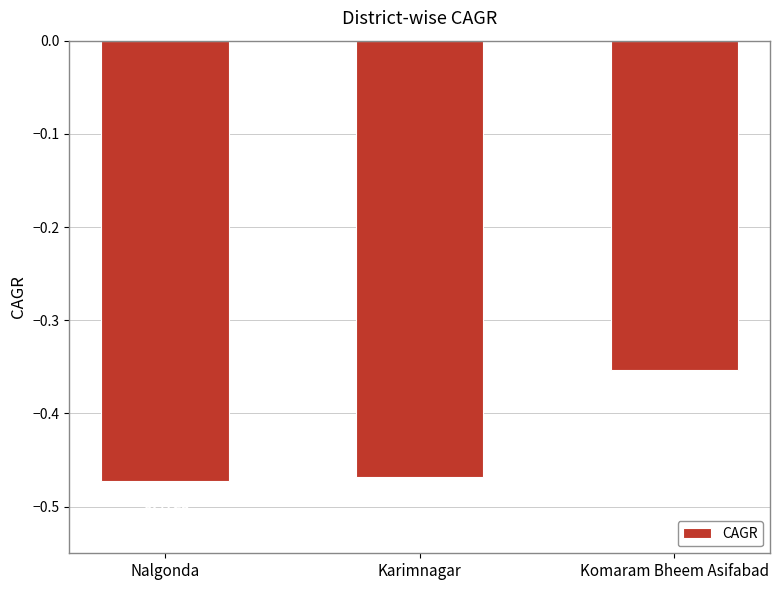

What is the sum of the values at Karimnagar and Nalgonda?

-0.9